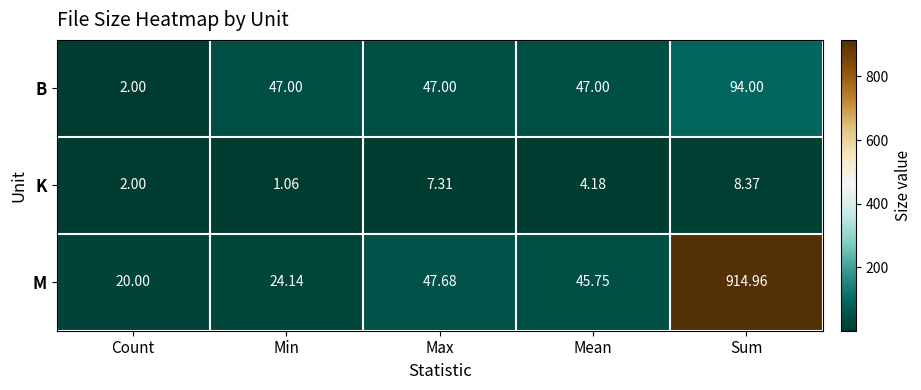

How many categories are shown in the chart?

5